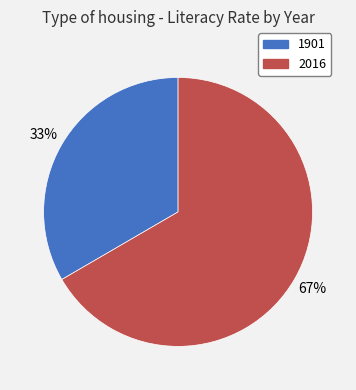

What is the smallest slice in the pie chart?

1901